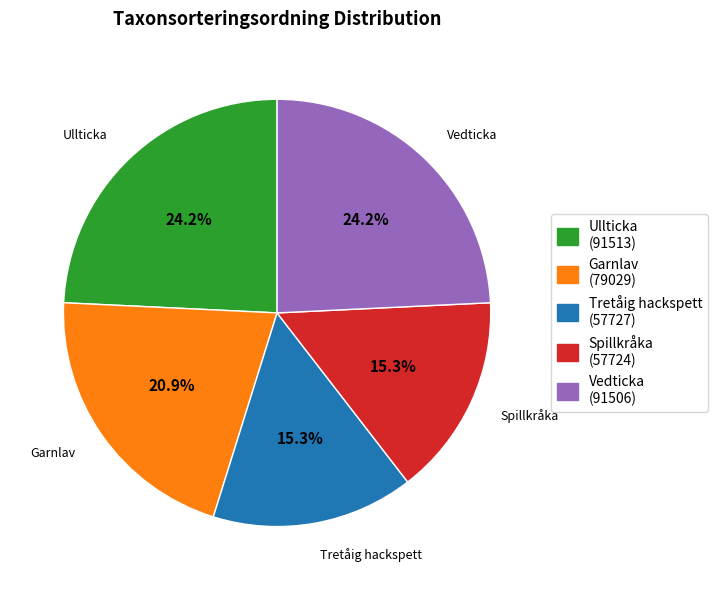

How many slices are in this pie chart?

5